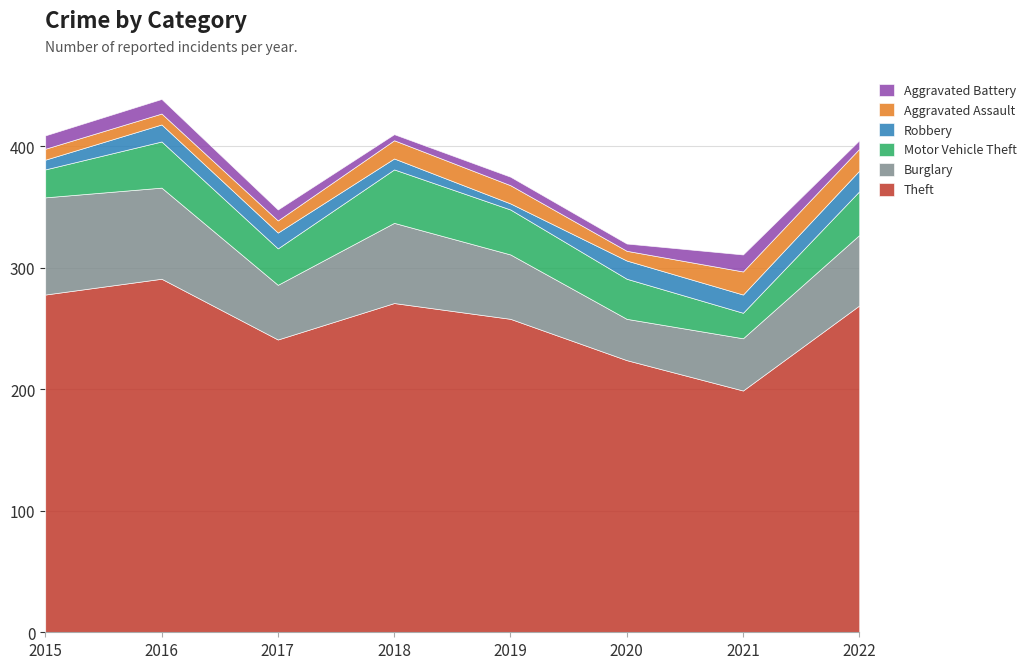

The Aggravated Battery series shows 9 at 2017. True or false?

True